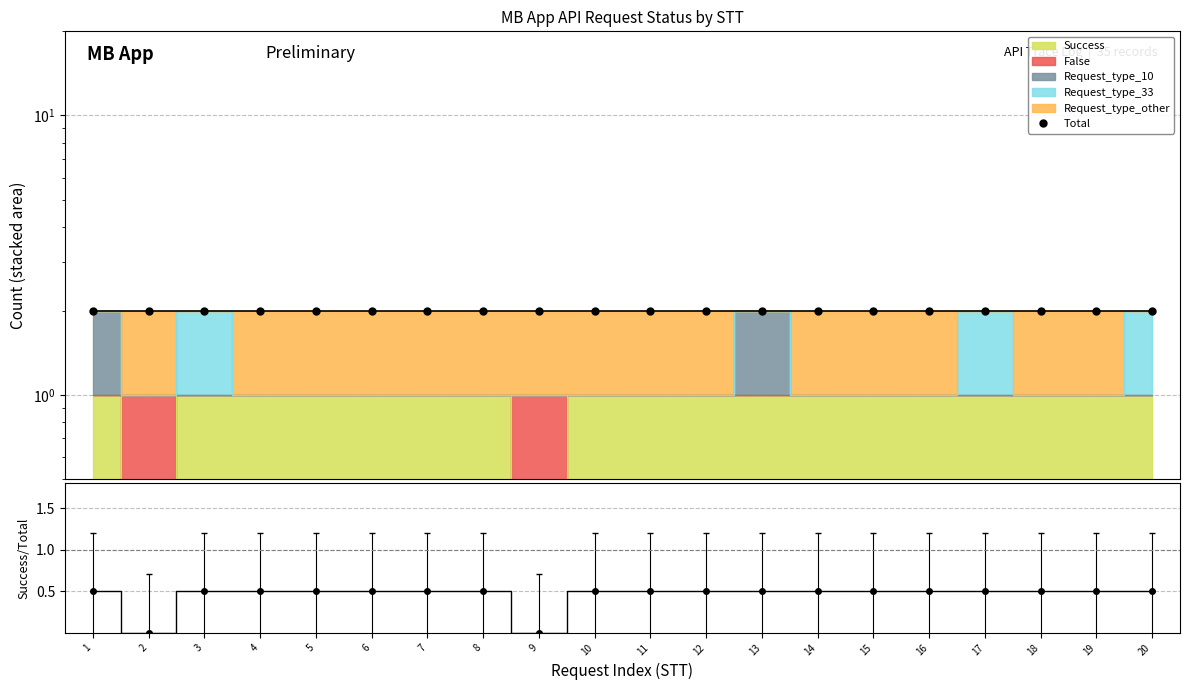

Reading left to right, what are all the values shown in this chart?

Total: 2.0	2.0	2.0	2.0	2.0	2.0	2.0	2.0	2.0	2.0	2.0	2.0	2.0	2.0	2.0	2.0	2.0	2.0	2.0	2.0
Success/Total: 0.5	0.0	0.5	0.5	0.5	0.5	0.5	0.5	0.0	0.5	0.5	0.5	0.5	0.5	0.5	0.5	0.5	0.5	0.5	0.5